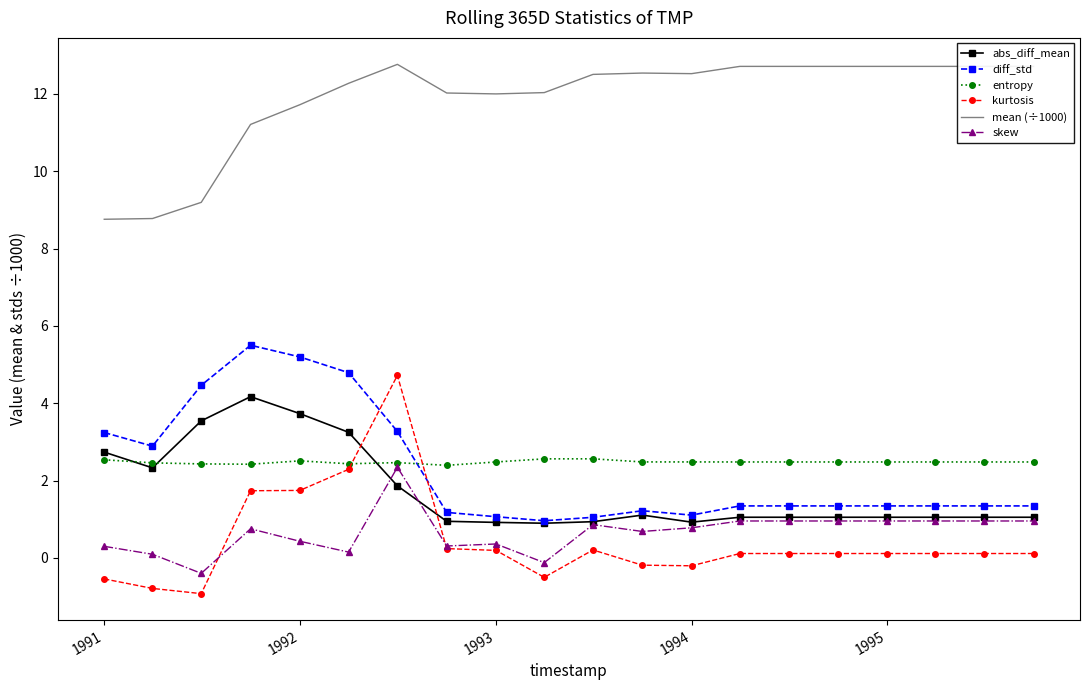

What is the maximum value for skew?

2.3